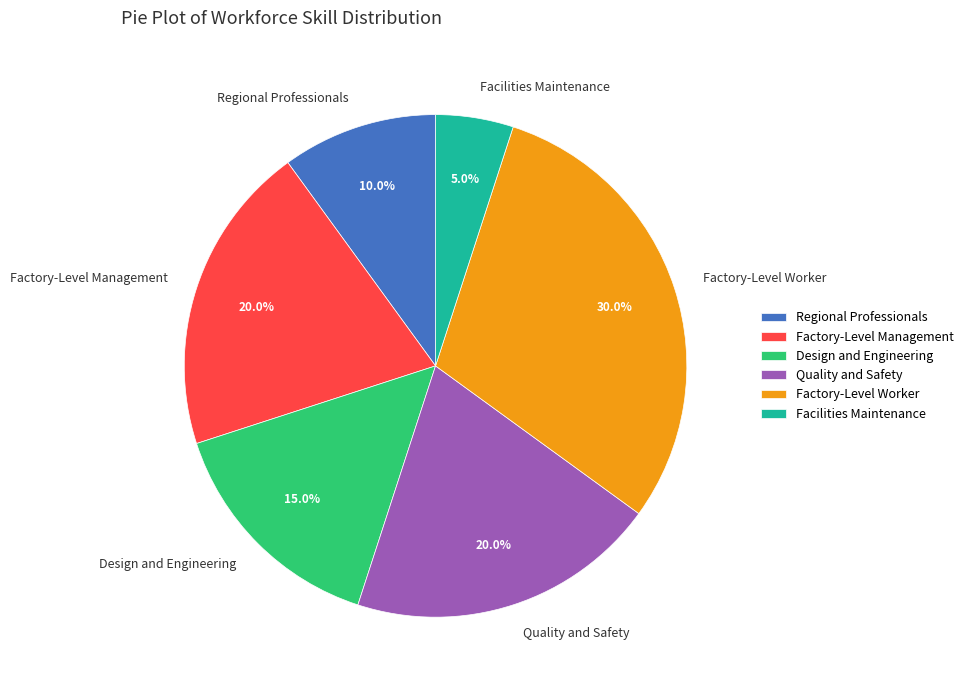

To the nearest percent, what portion does Regional Professionals represent?

10%